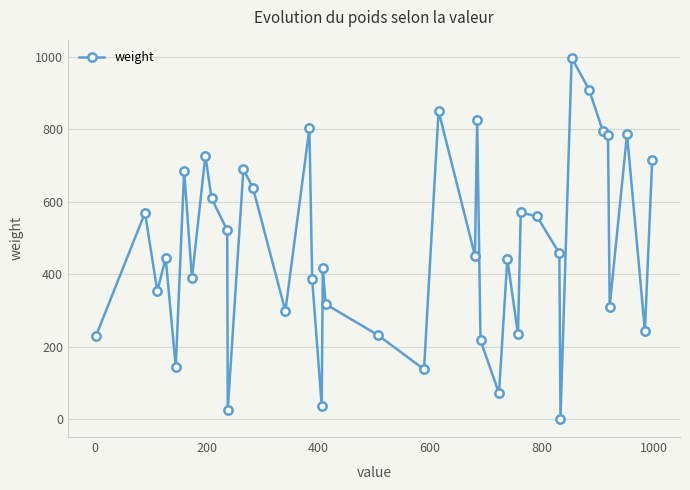

True or false: the data has more than 0 interior local peaks.

True